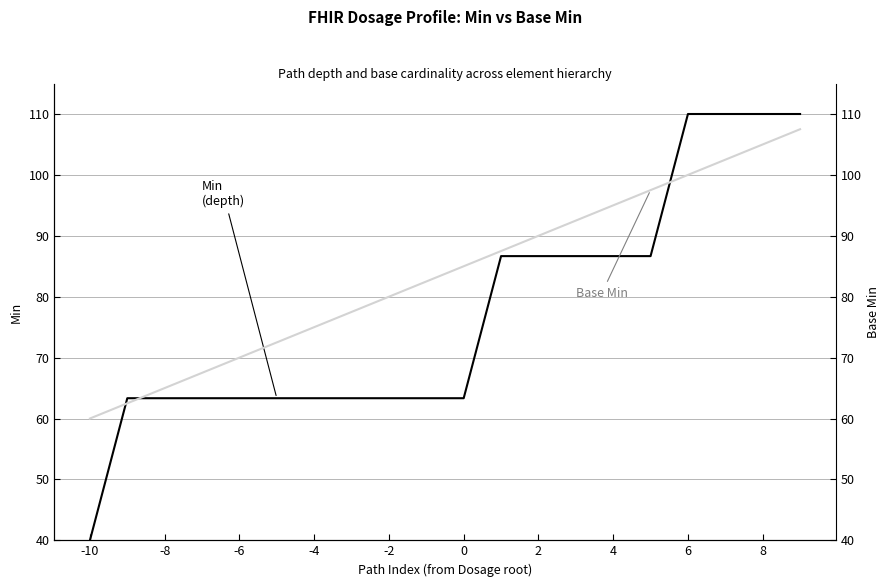

At how many categories does at least one series exceed 40?

20